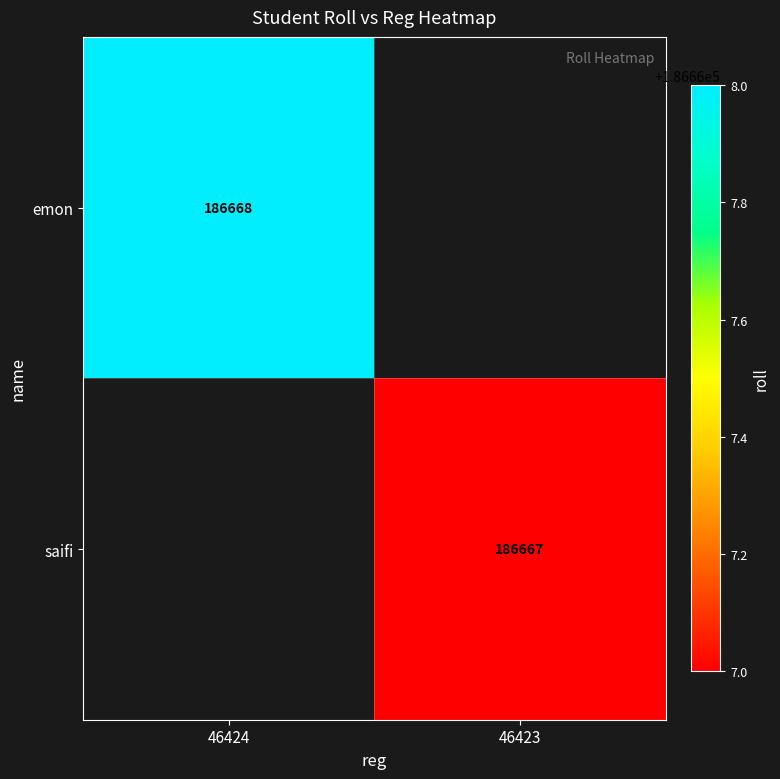

The emon series shows 329708 at 46424. True or false?

False